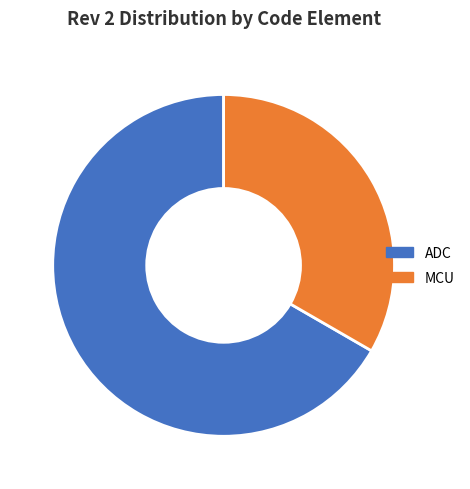

What is the ratio of the value at MCU to the value at ADC?

0.5